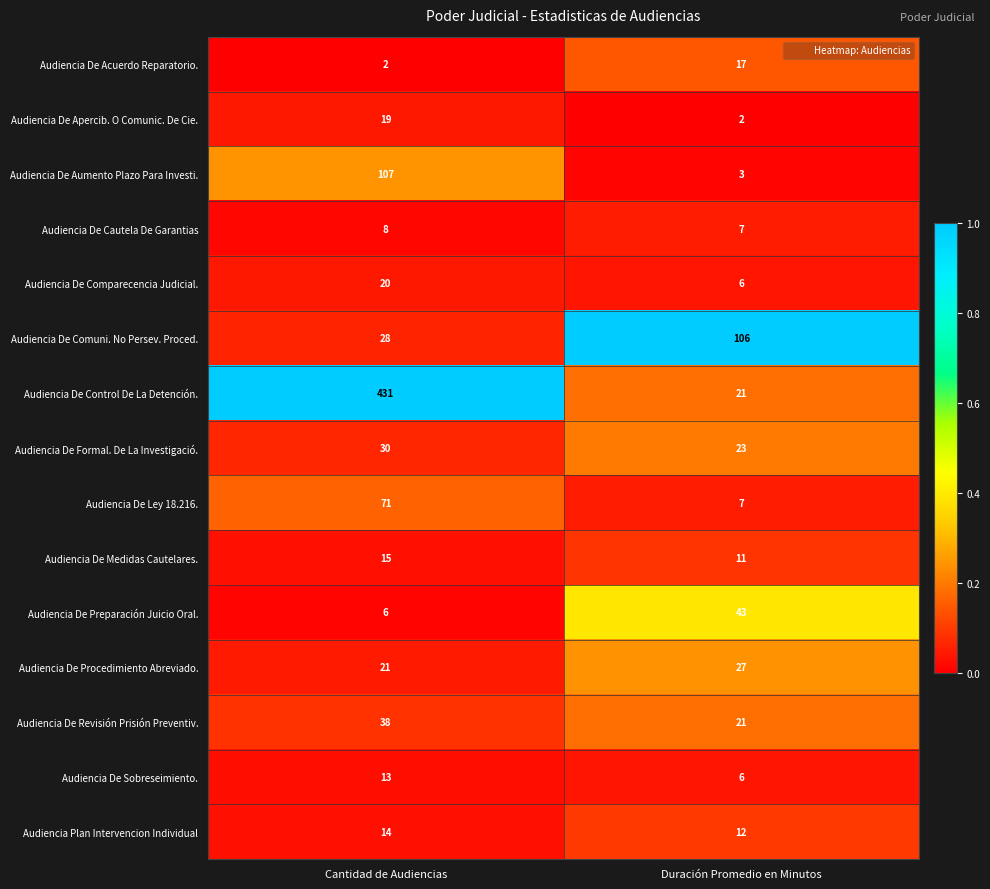

What is the difference between the highest and lowest values at Cantidad de Audiencias?

429